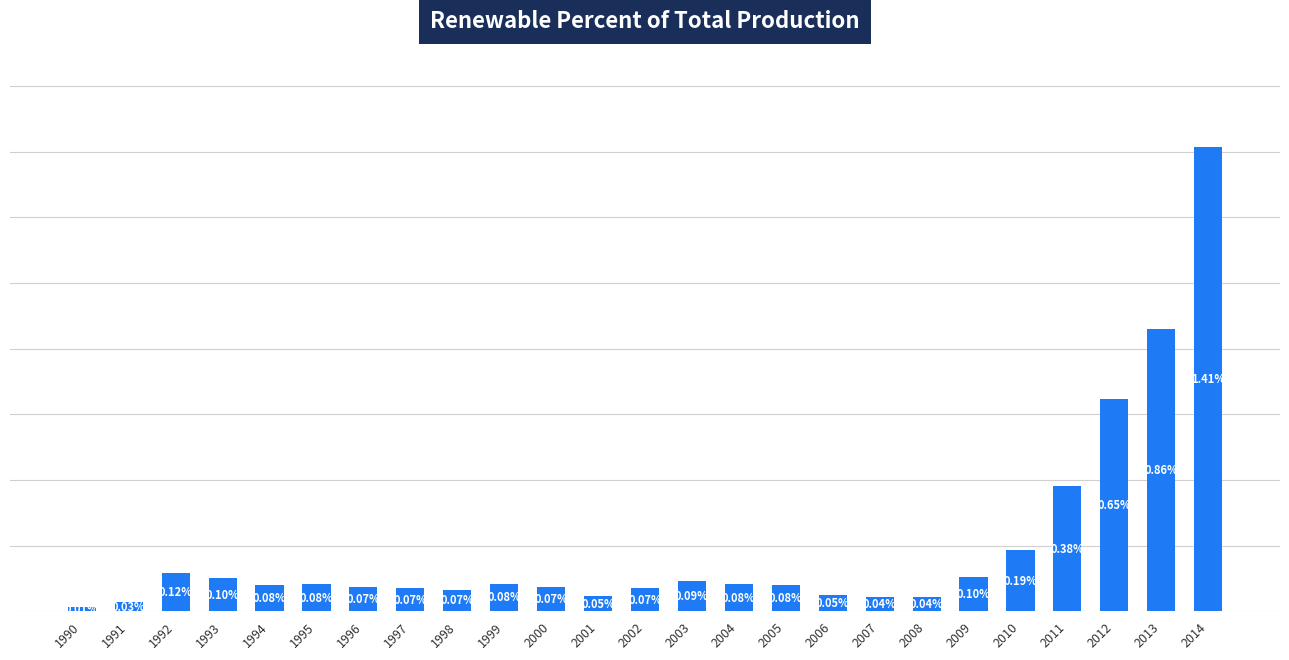

Are the bars horizontal?

No